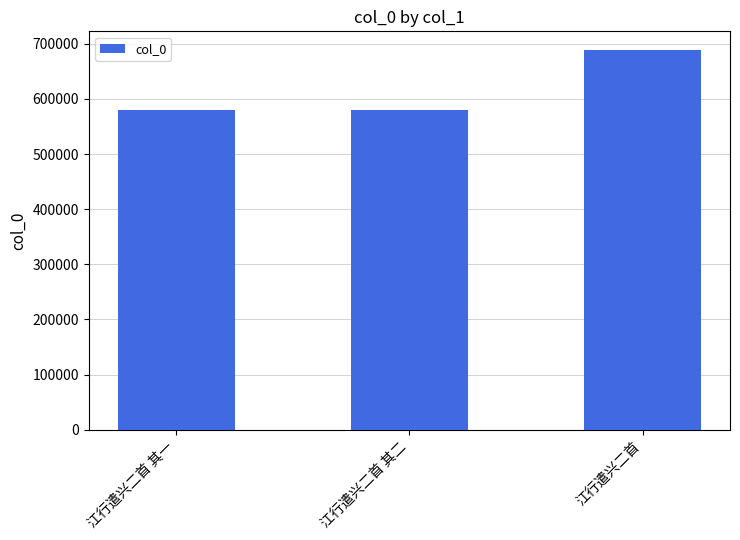

At which category does the chart reach its peak across all series?

江行遣兴二首